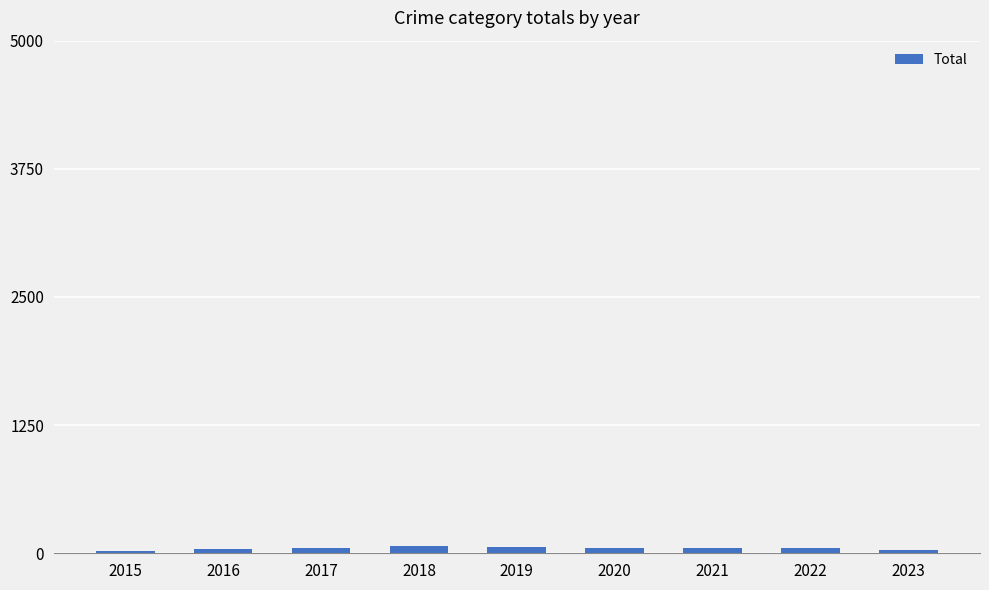

Are the bars horizontal?

No